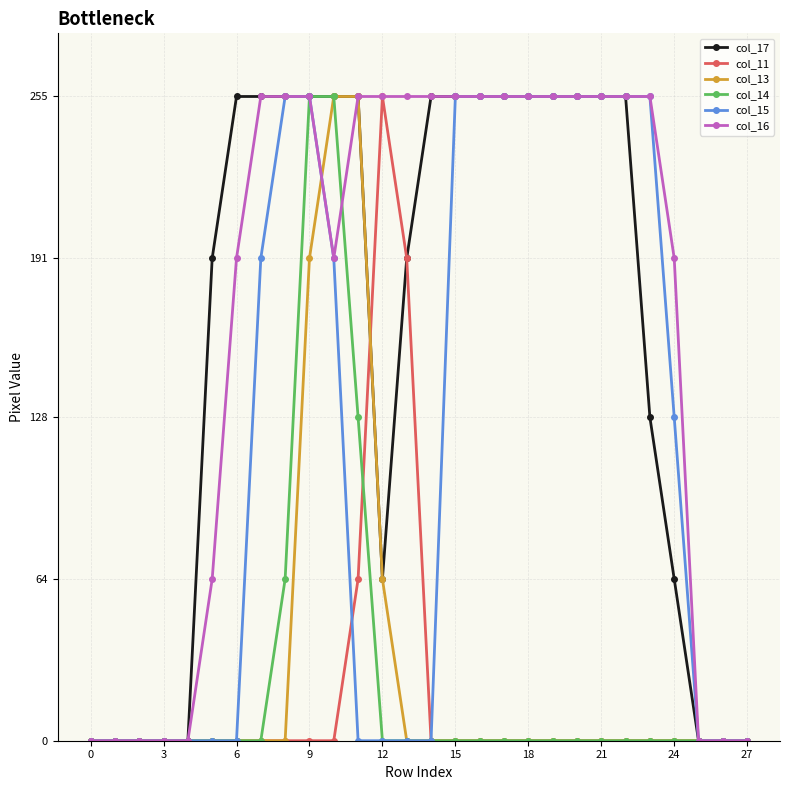

Does the chart have visible grid lines?

Yes